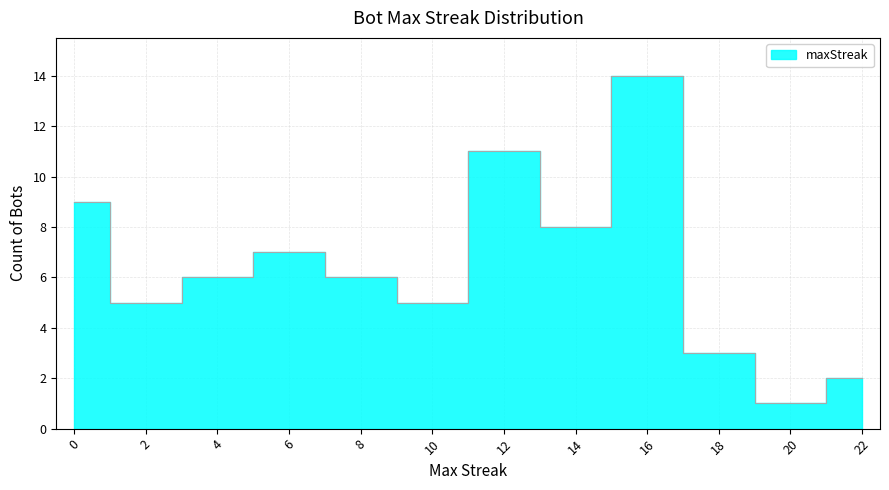

How many lines are shown in the chart?

1